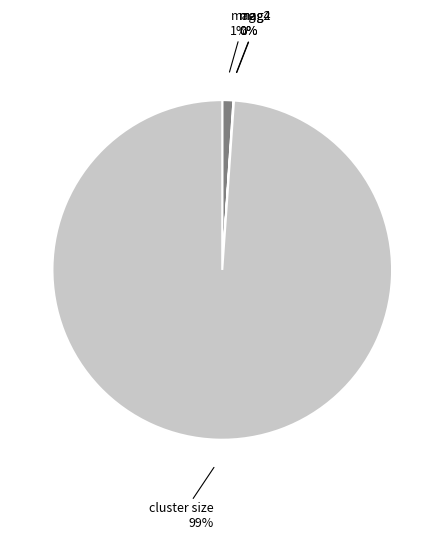

Which category has the biggest portion of the pie?

cluster size